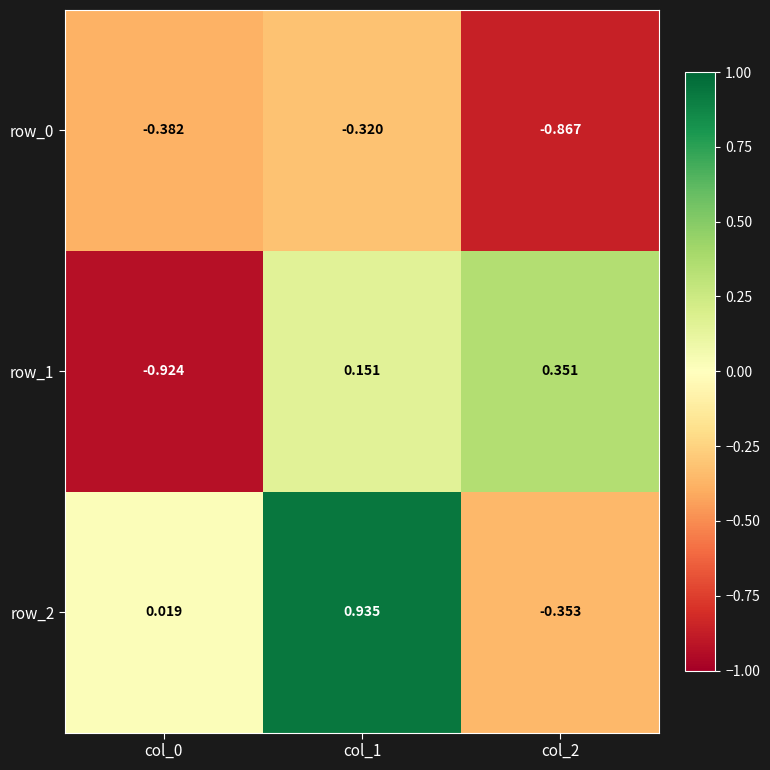

Which label corresponds to the largest value in the chart?

col_1